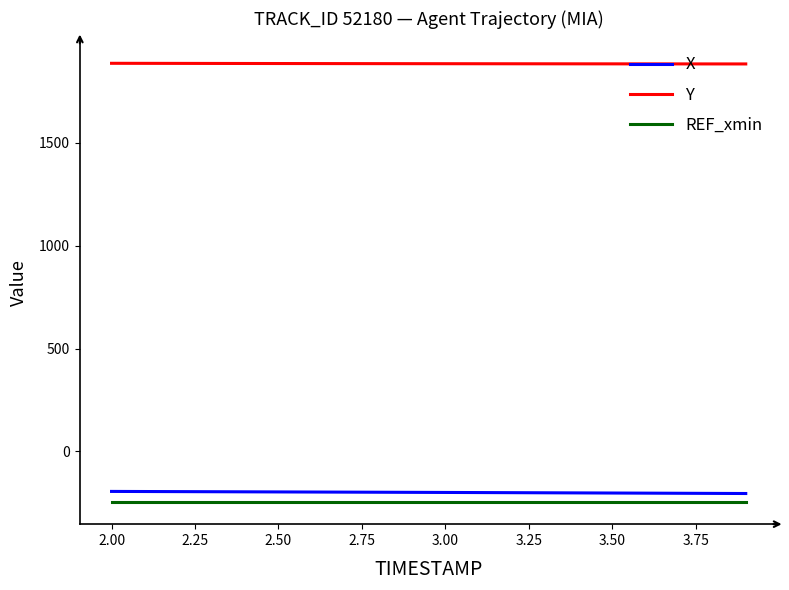

True or false: Y and REF_xmin intersect in this chart.

False